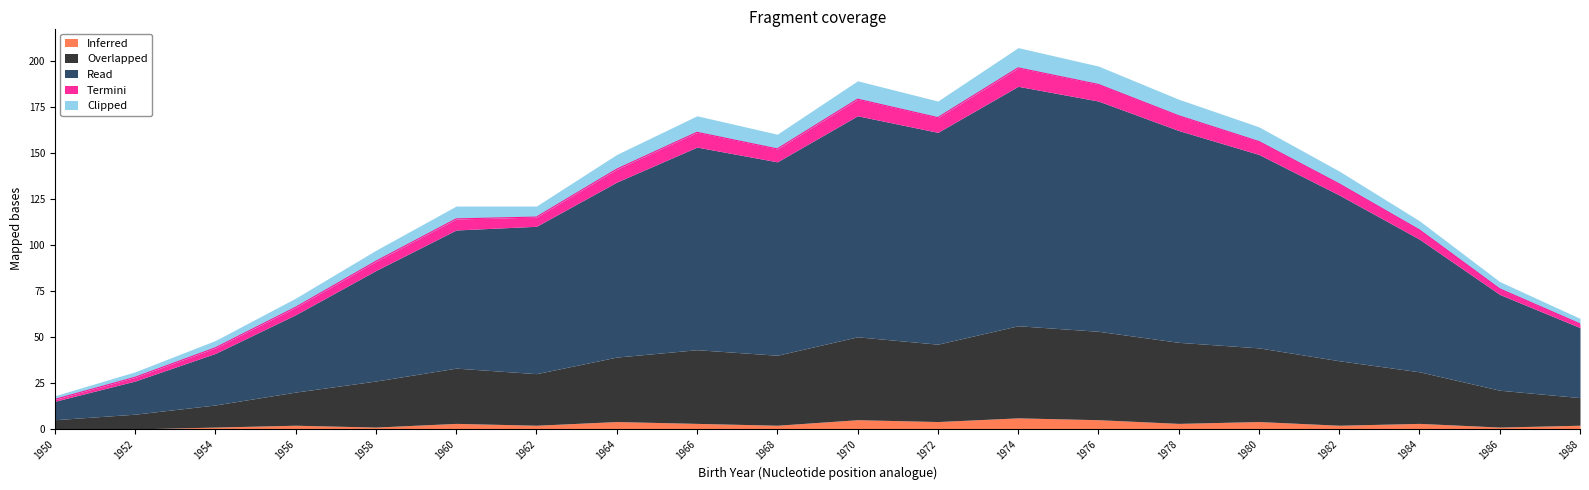

True or false: Inferred and Overlapped cross at least once.

False